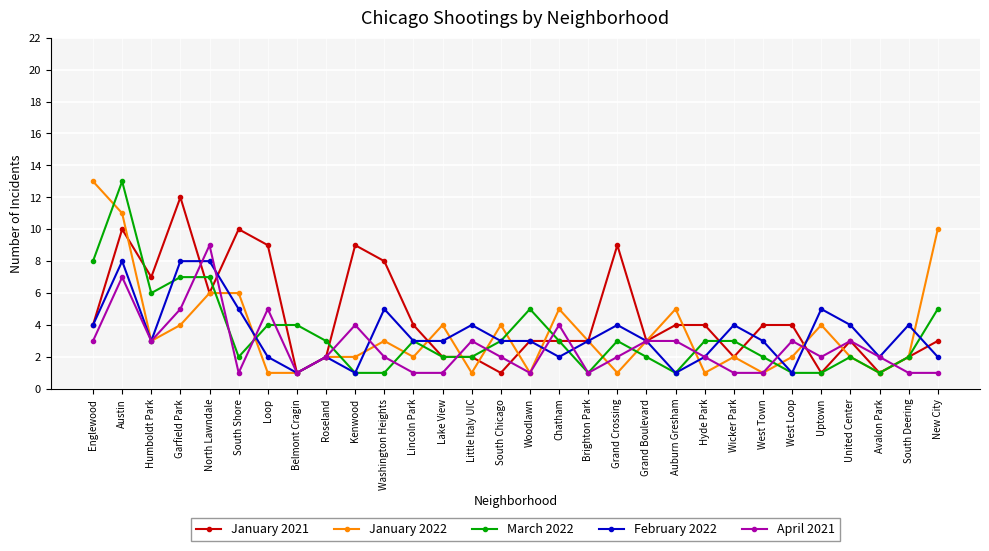

What is the value of the April 2021 point at the 18th from the left?

1